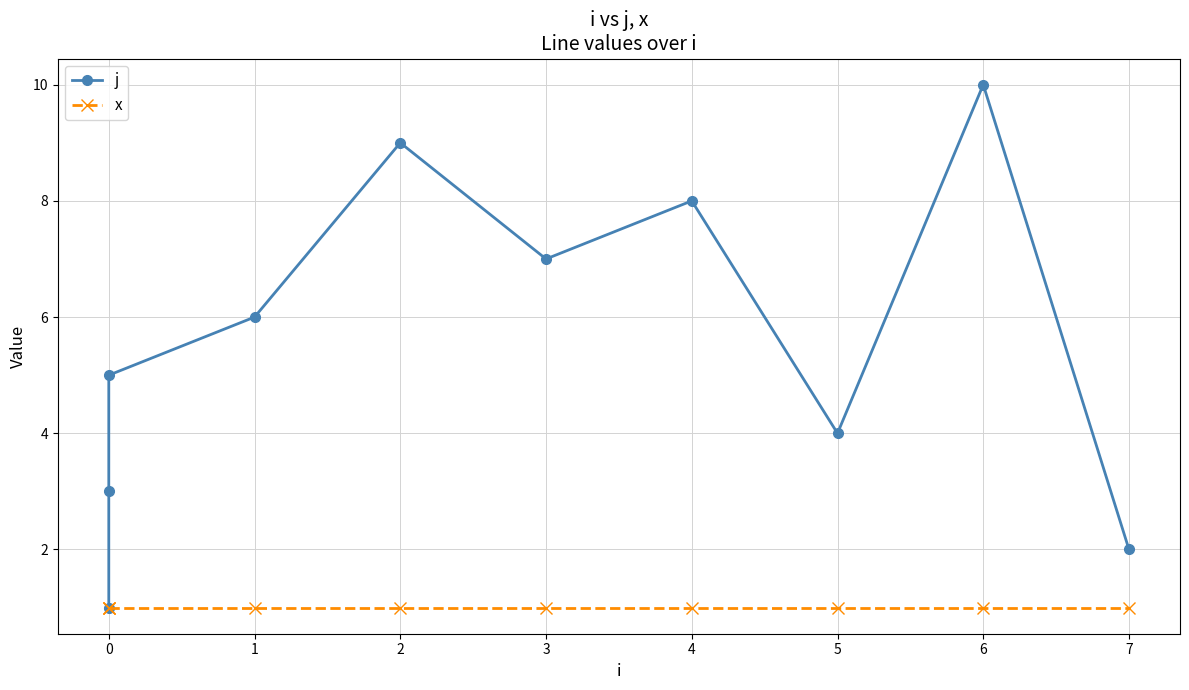

Is it true that x equals 2 at 0?

False